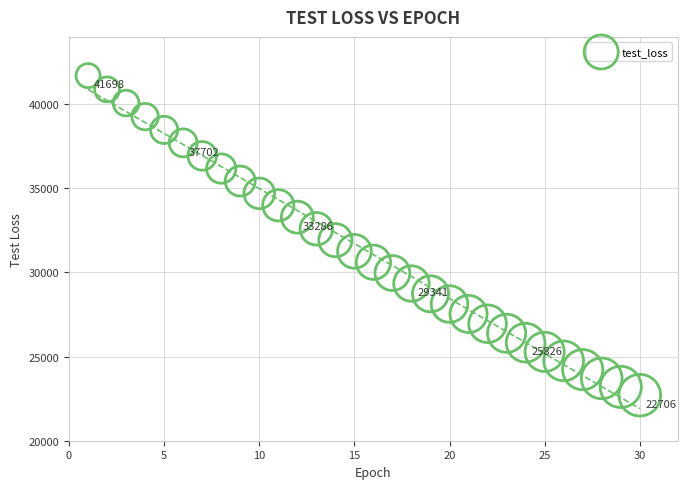

What is the range of Y values (max minus min)?

18991.4